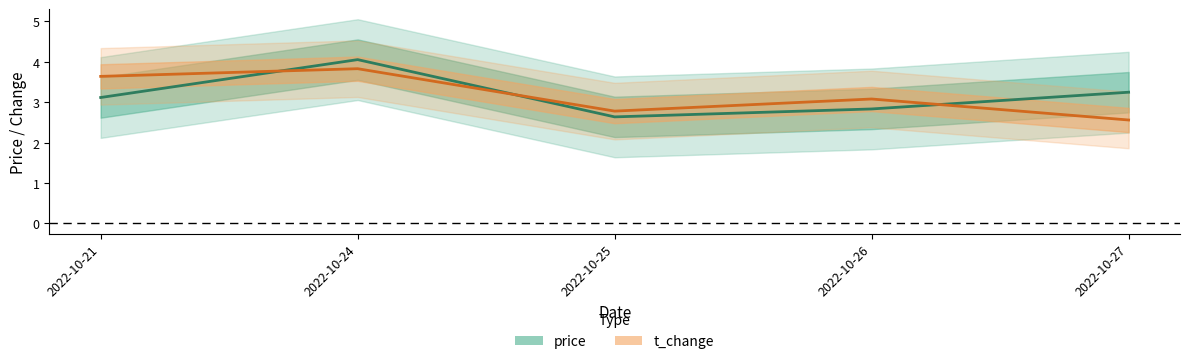

At which category does price reach its first local valley?

2022-10-25